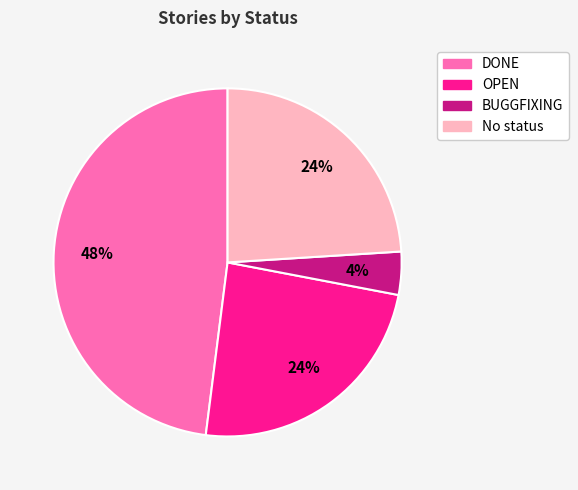

Does No status account for over 50% of the chart?

No